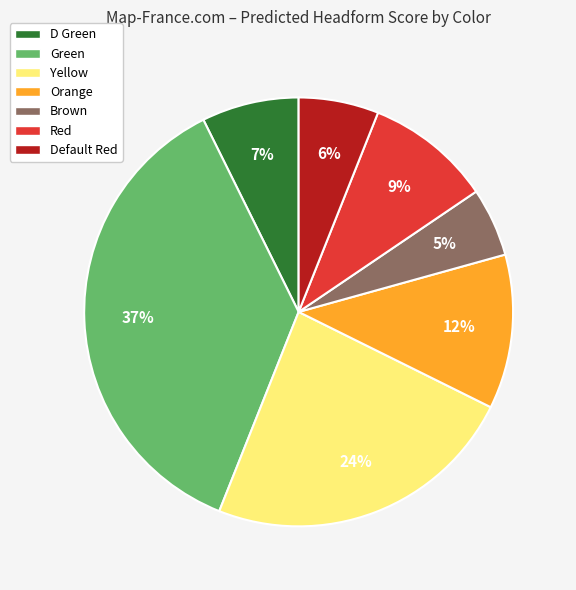

Is Green the majority of the pie?

No